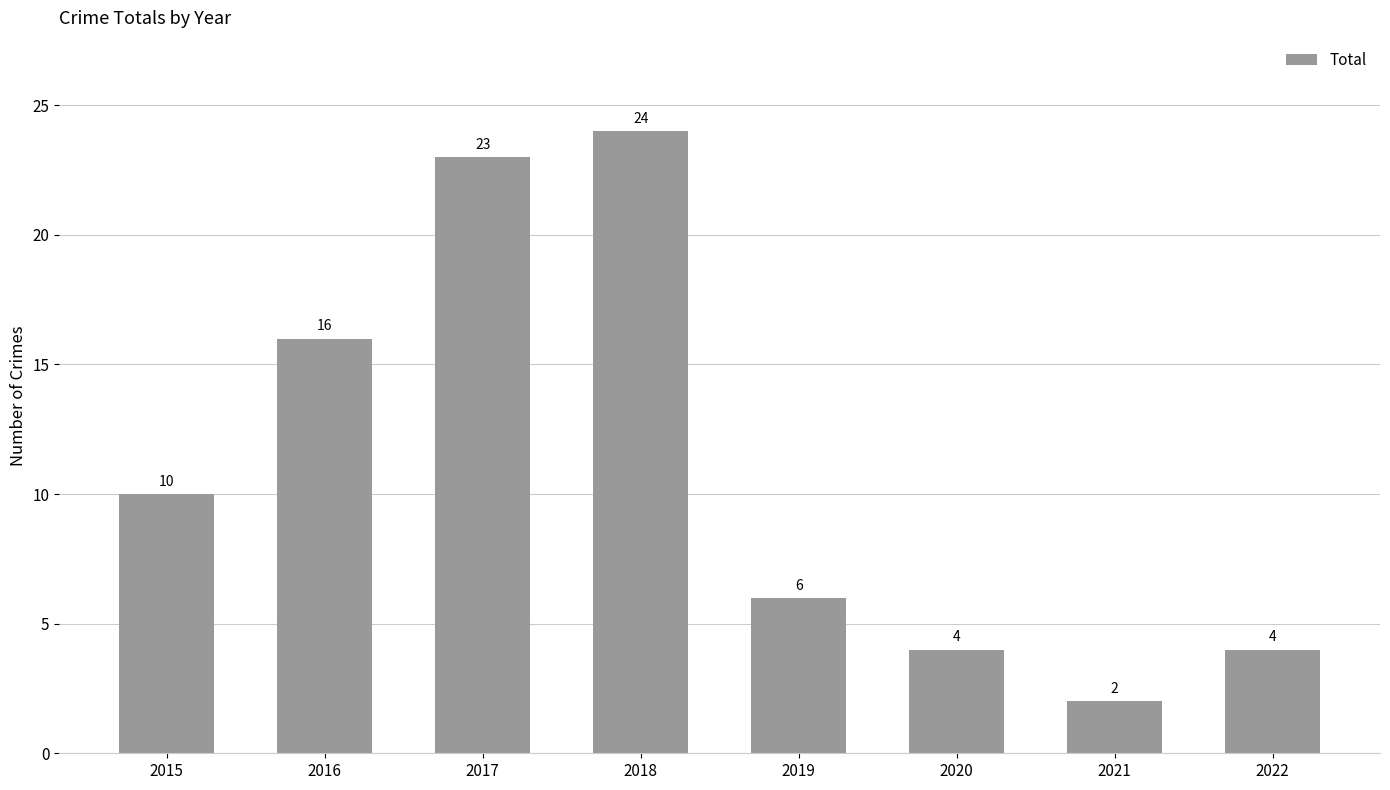

What is the value of the 6th bar from the left?

4